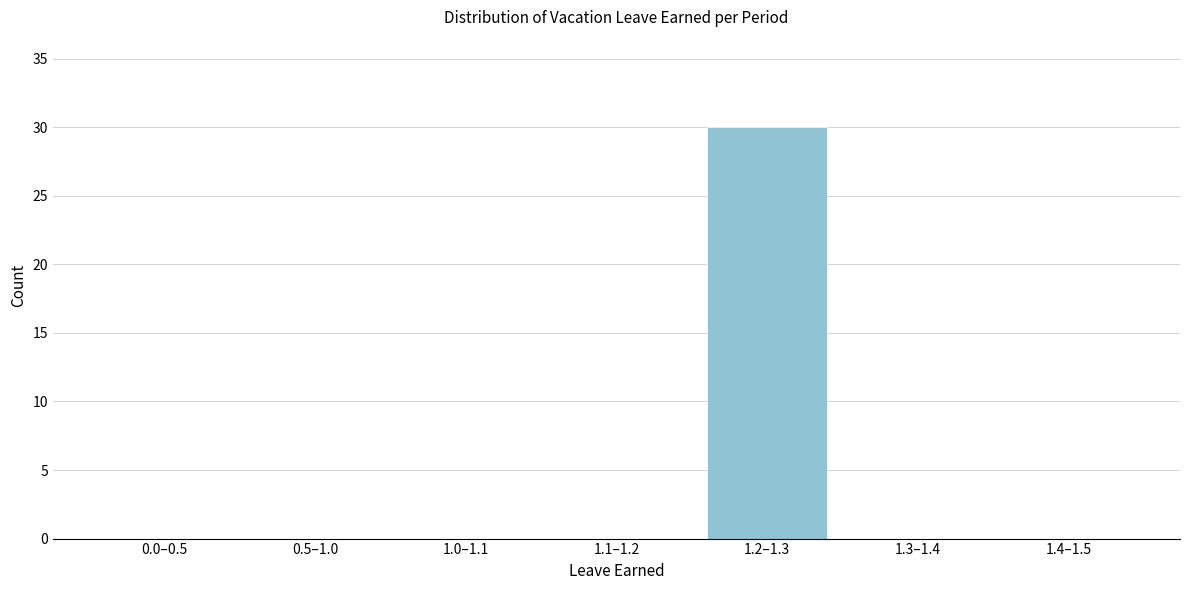

Reading left to right, transcribe all the data shown in this chart.

0.0–0.5=0	0.5–1.0=0	1.0–1.1=0	1.1–1.2=0	1.2–1.3=30	1.3–1.4=0	1.4–1.5=0